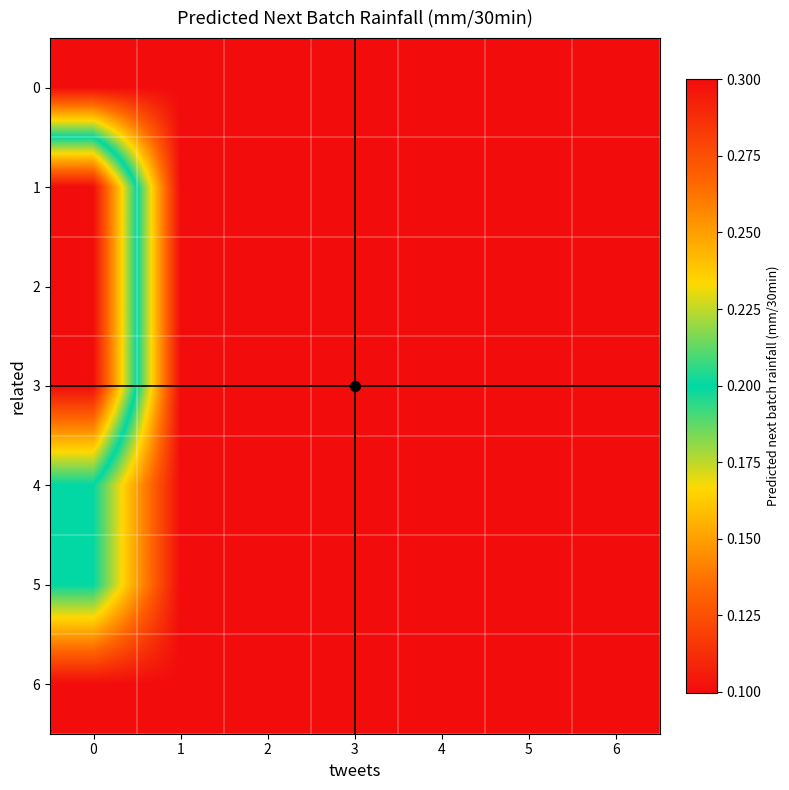

Reading left to right, transcribe all the data shown in this chart.

0: 0=0.1	1=0.1	2=0.1	3=0.1	4=0.1	5=0.1	6=0.1
1: 0=0.3	1=0.1	2=0.1	3=0.1	4=0.1	5=0.1	6=0.1
2: 0=0.3	1=0.1	2=0.1	3=0.1	4=0.1	5=0.1	6=0.1
3: 0=0.3	1=0.1	2=0.1	3=0.1	4=0.1	5=0.1	6=0.1
4: 0=0.2	1=0.1	2=0.1	3=0.1	4=0.1	5=0.1	6=0.1
5: 0=0.2	1=0.1	2=0.1	3=0.1	4=0.1	5=0.1	6=0.1
6: 0=0.1	1=0.1	2=0.1	3=0.1	4=0.1	5=0.1	6=0.1